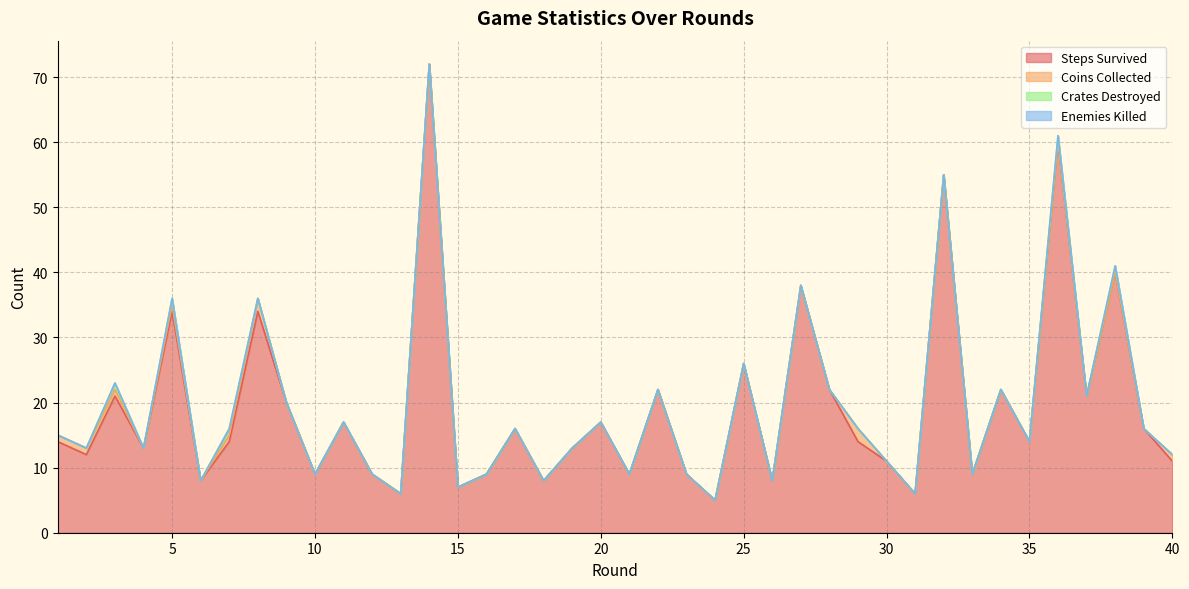

In Steps Survived, how many points are lower than both neighbors (excluding endpoints)?

14